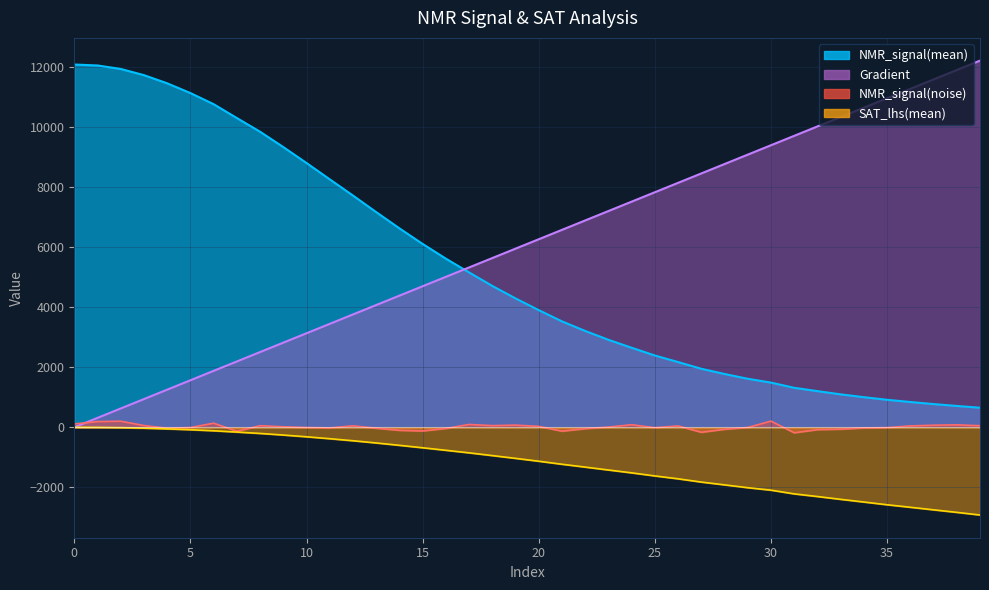

Rank the series at 38 from lowest to highest value.

SAT_lhs(mean), NMR_signal(noise), NMR_signal(mean), Gradient